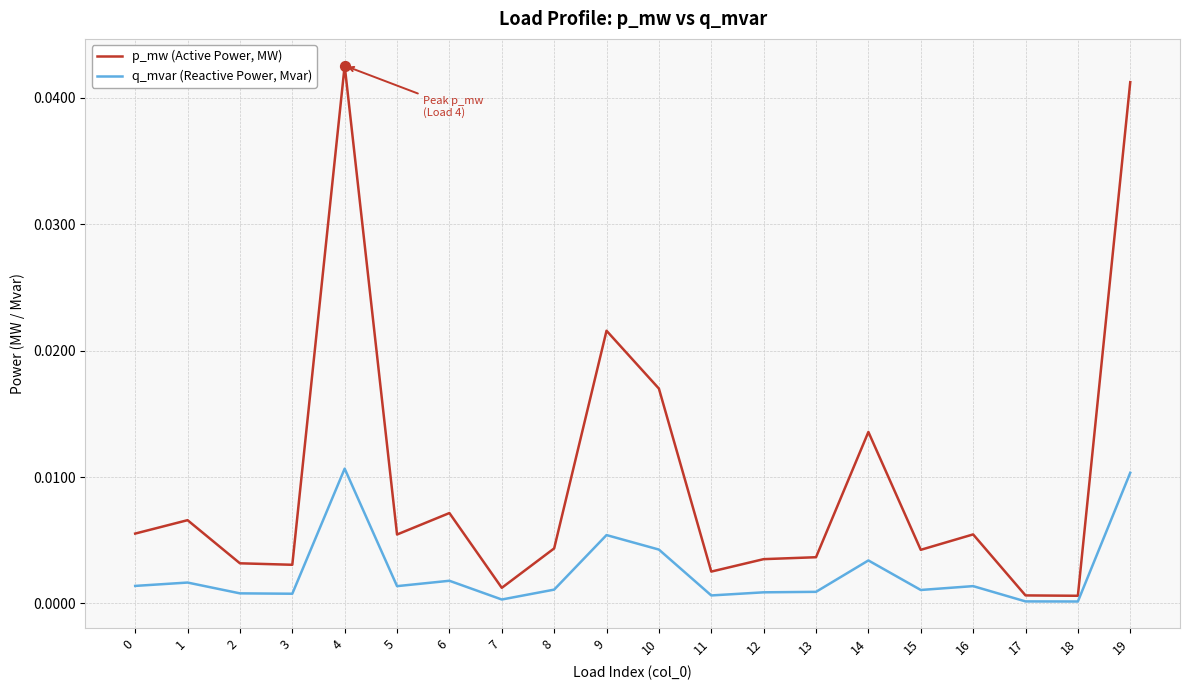

Which series has the widest spread of values?

p_mw (Active Power, MW)